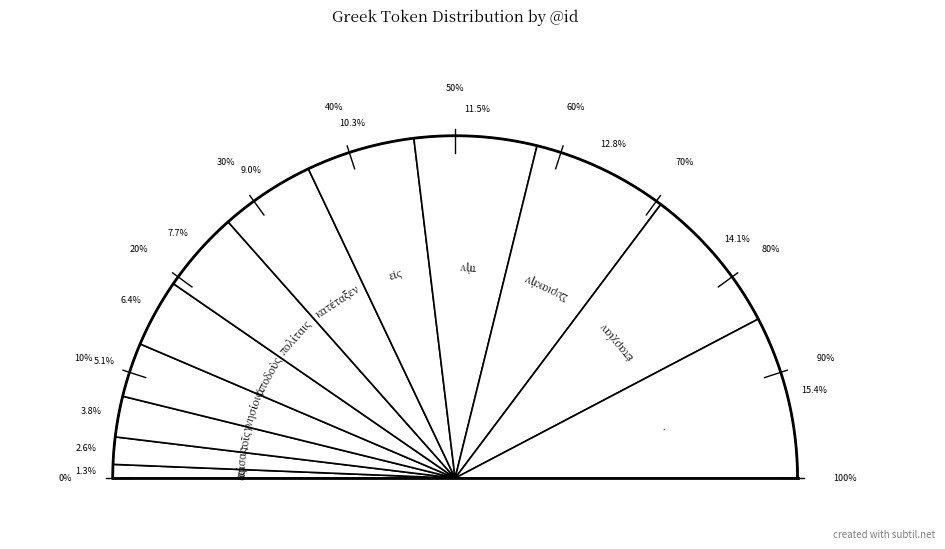

To the nearest percent, what percentage of the pie is Συριακὴν?

13%